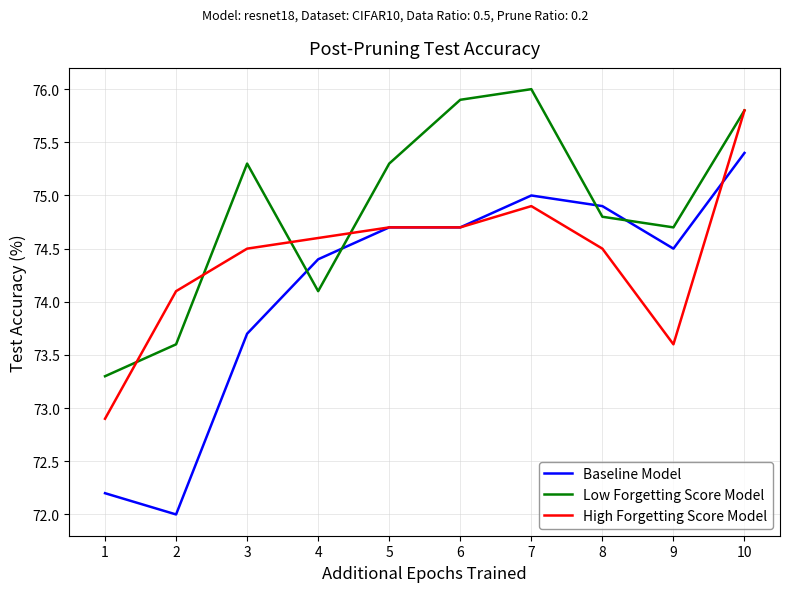

At how many categories does at least one series exceed 72?

10